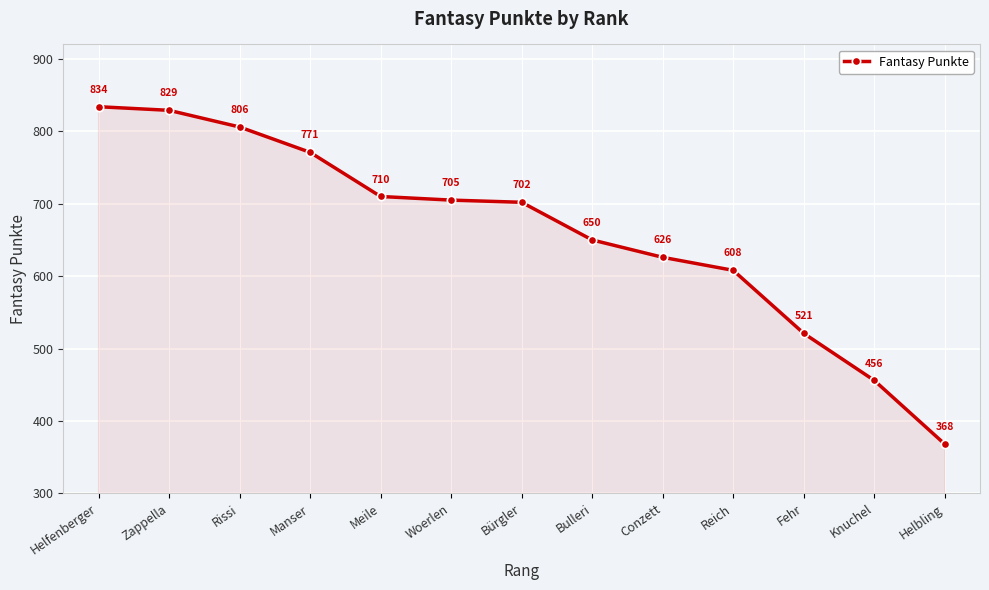

What is the difference between the values at Zappella and Reich?

221